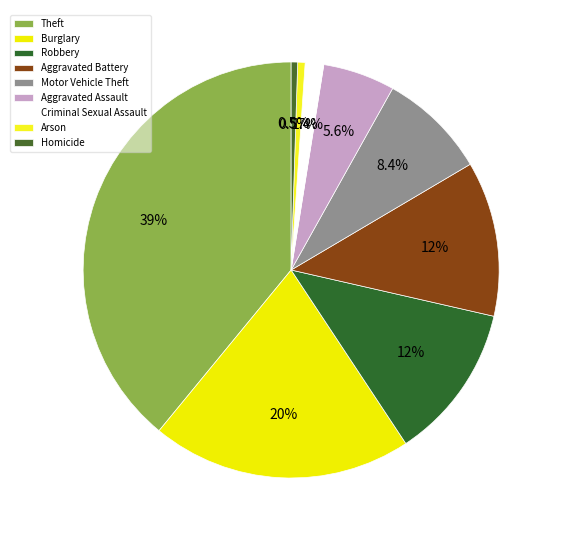

The Theft slice represents 39% of the pie. True or false?

True